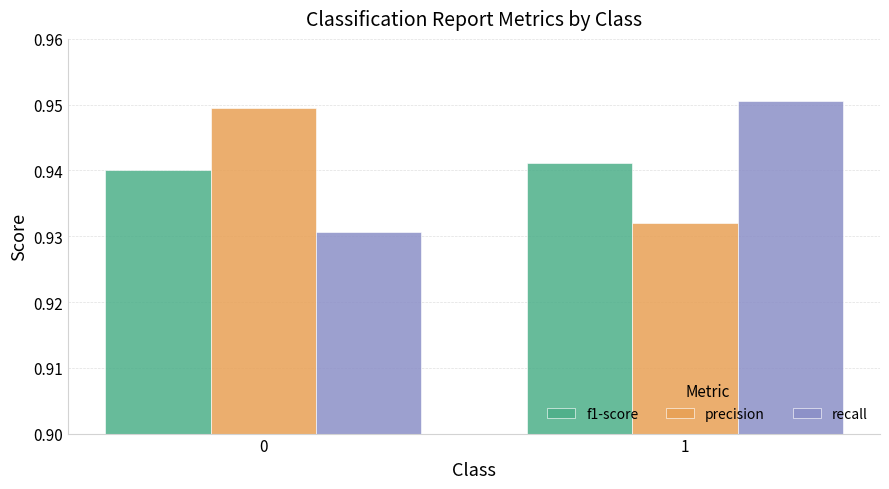

How many bars are there in total?

6